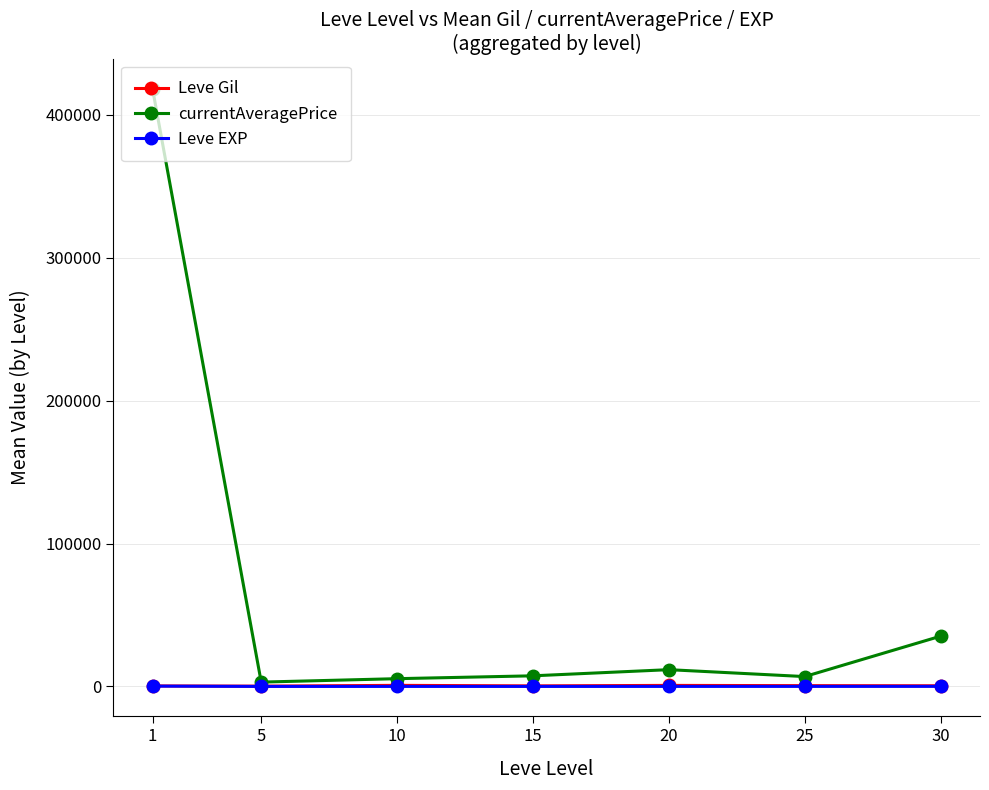

What is the maximum value shown in the chart?

418424.5